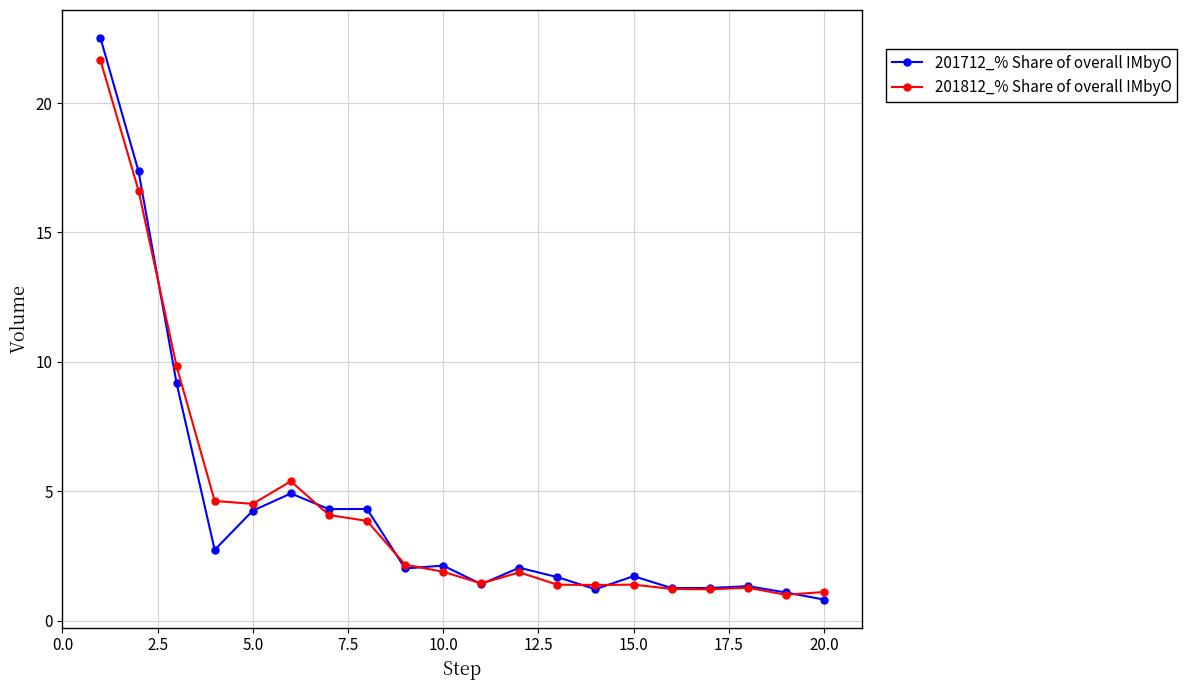

What is the smallest value displayed?

0.8